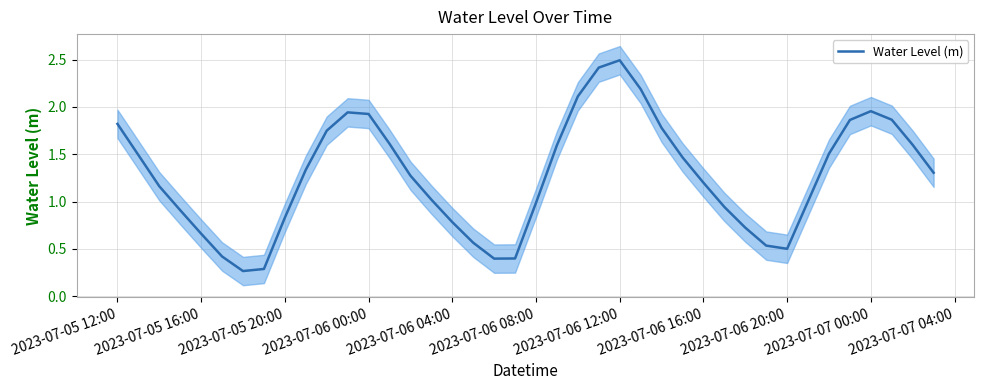

How many data points are above 1?

25